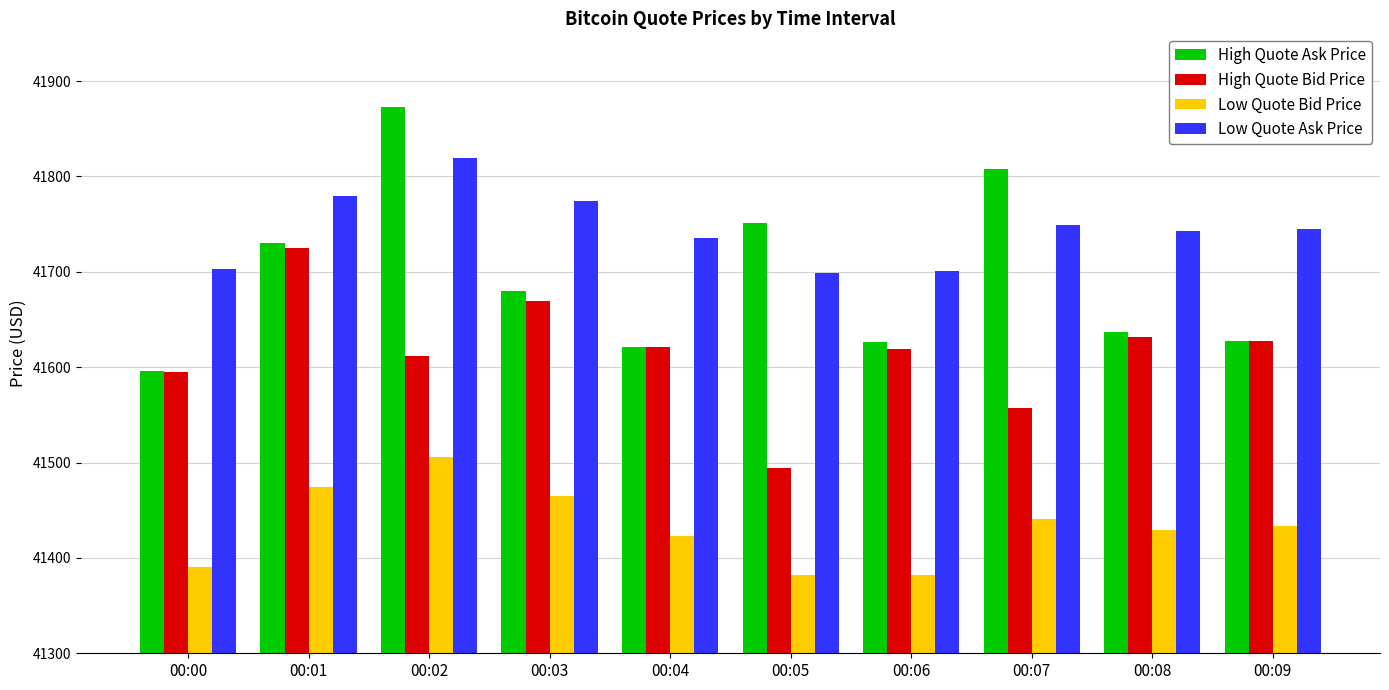

Rank the series by their maximum value, from highest to lowest.

High Quote Ask Price, Low Quote Ask Price, High Quote Bid Price, Low Quote Bid Price